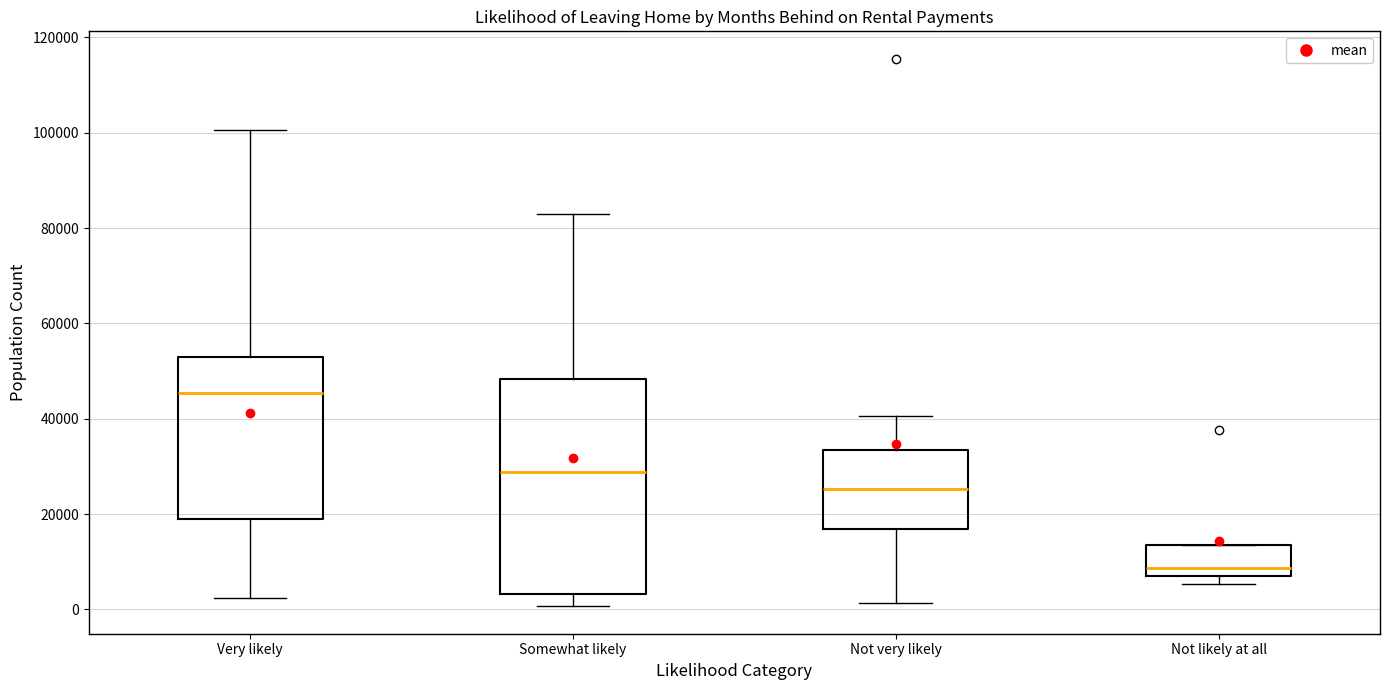

Reading left to right, transcribe this box plot: for each box, give where its median line is, the range the box spans, and where its two whiskers end, as read against the y-axis. The values are not printed on the chart, so give them approximately, as read against the axis.

Very likely: median 46000, box 20000 to 54000, whiskers 2000 to 100000
Somewhat likely: median 28000, box 4000 to 48000, whiskers 0 to 82000
Not very likely: median 26000, box 16000 to 34000, whiskers 2000 to 40000
Not likely at all: median 8000 (just above the box's lower edge), box 8000 to 14000, whiskers 6000 to 14000